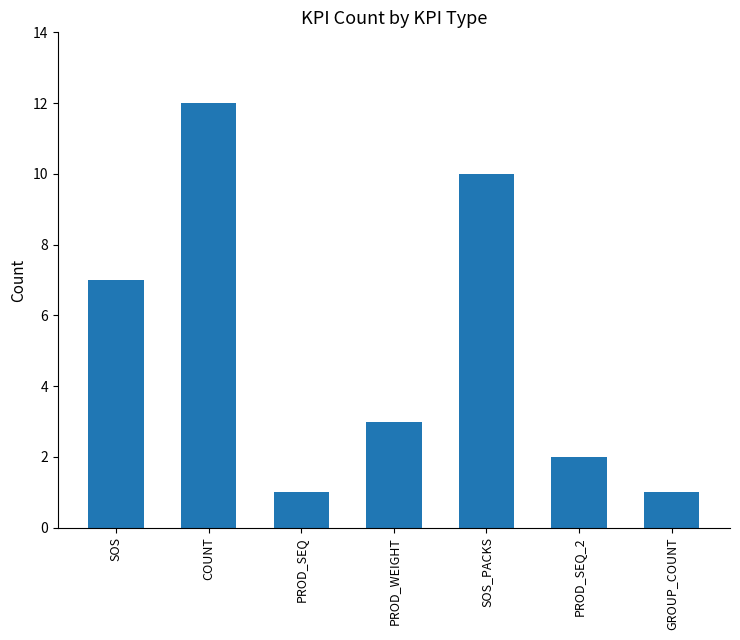

What is the smallest value displayed?

1